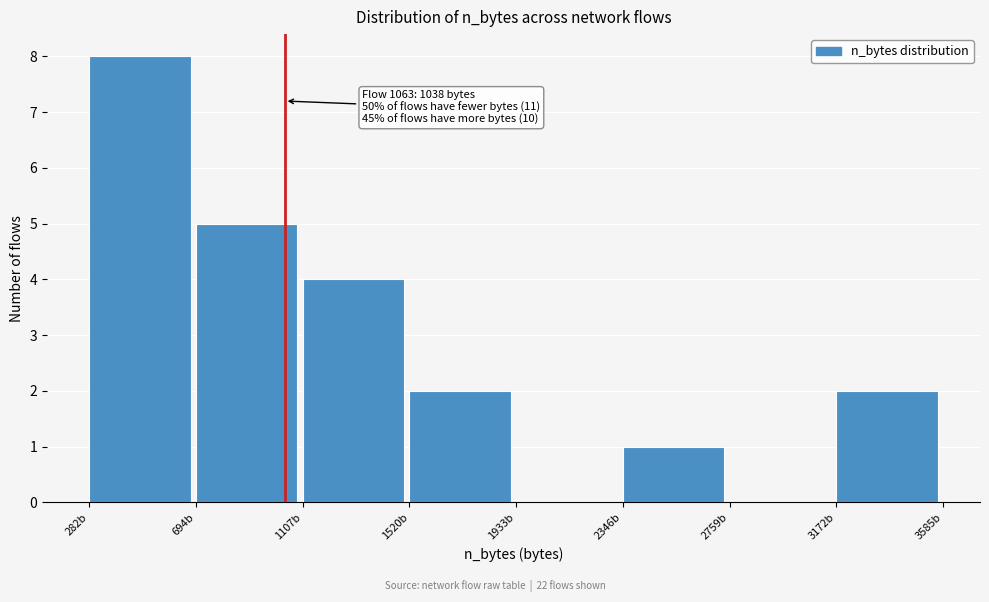

Which range on the x-axis has the tallest bar?

300 to 700